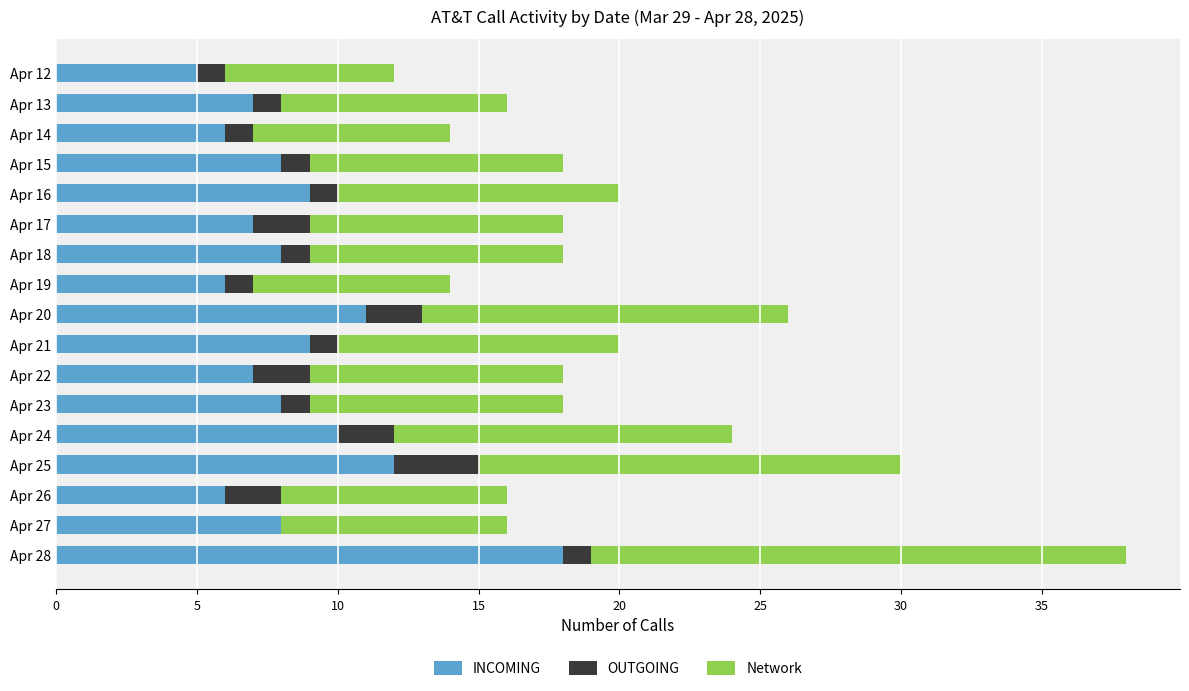

Is it true that INCOMING equals 12 at Apr 18?

False